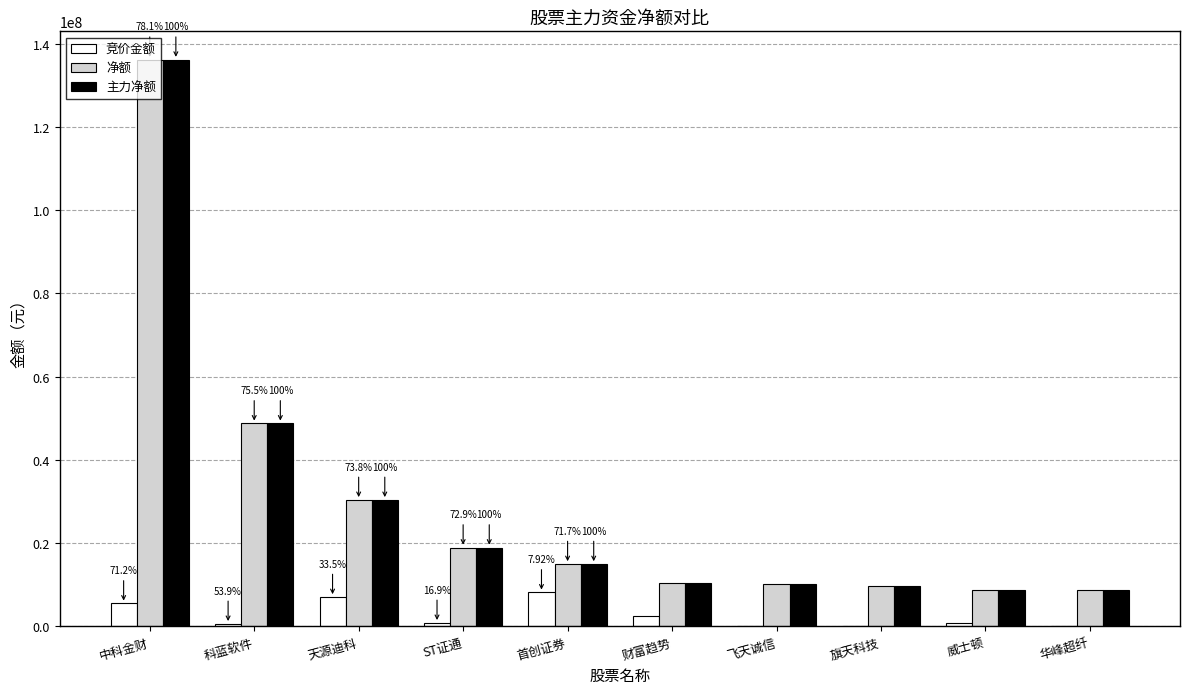

What are all the series names shown in the legend?

竞价金额, 净额, 主力净额